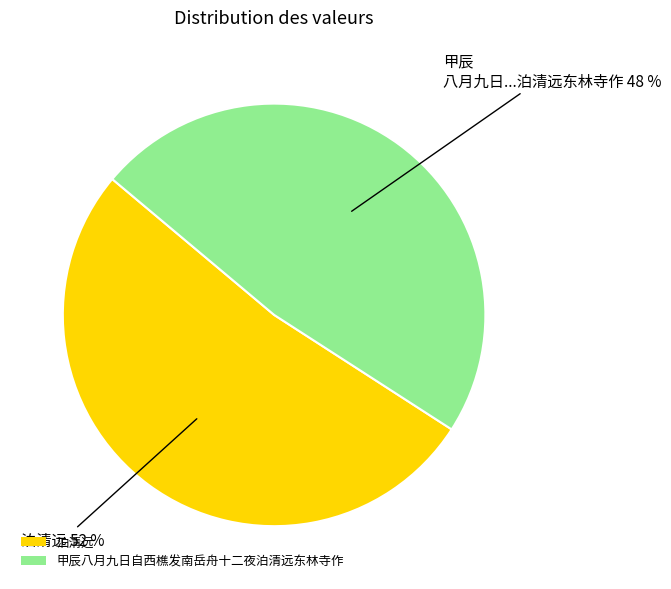

Do 泊清远 and 甲辰八月九日自西樵发南岳舟十二夜泊清远东林寺作 together represent more than half of the pie?

Yes